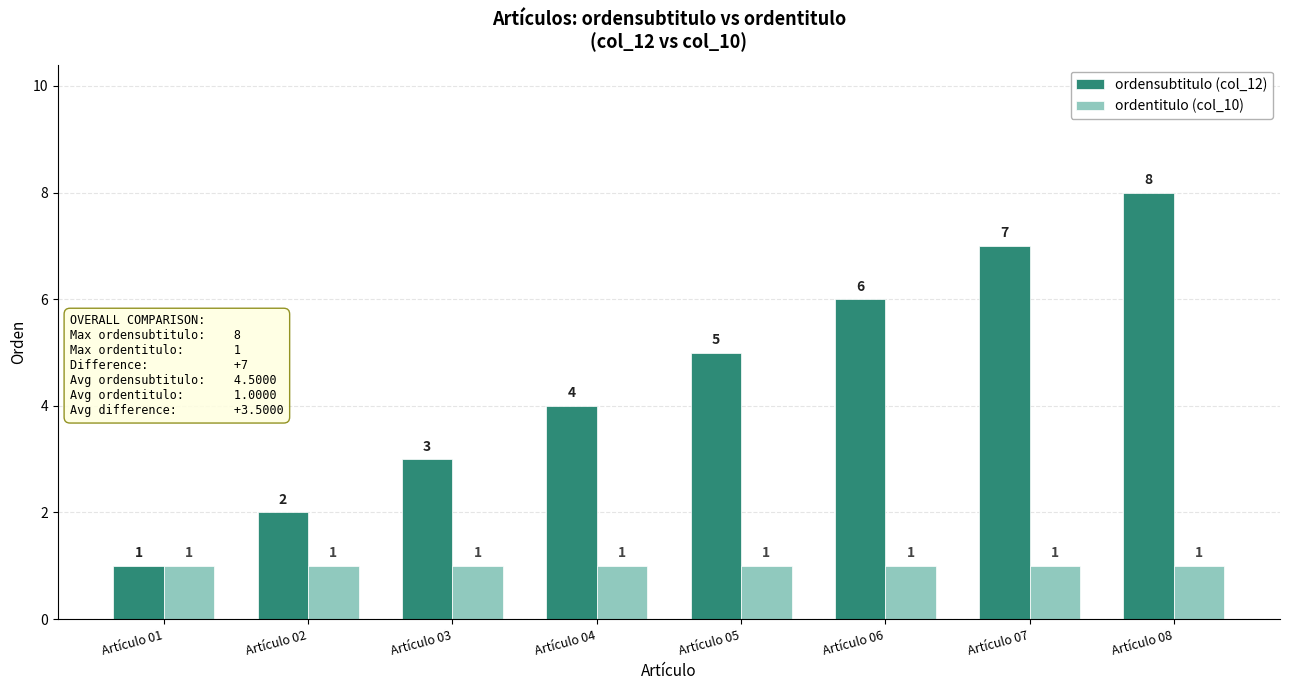

Reading left to right, transcribe all the data shown in this chart.

ordensubtitulo (col_12): 1	2	3	4	5	6	7	8
ordentitulo (col_10): 1	1	1	1	1	1	1	1